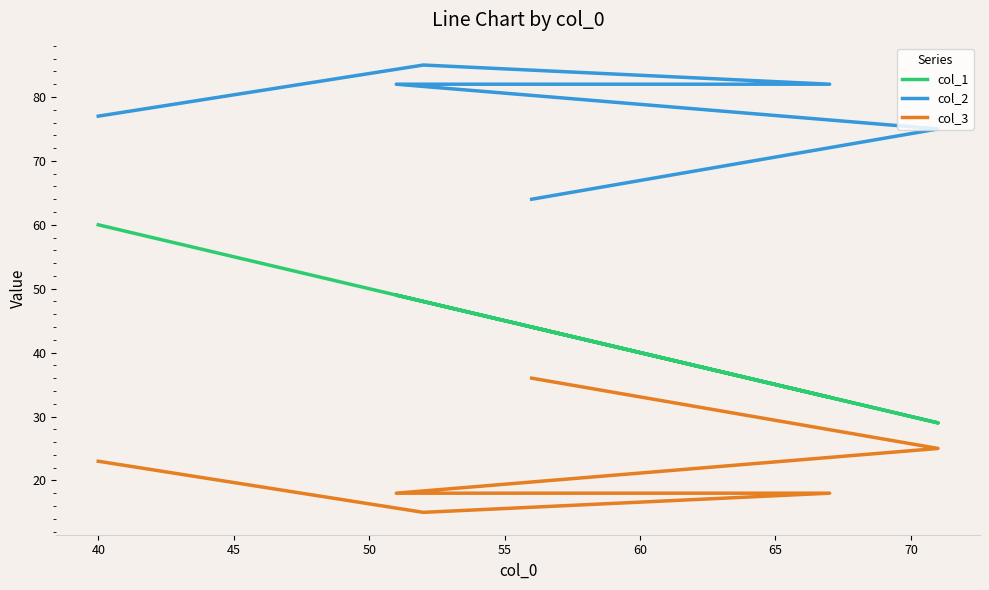

Rank the series by their maximum value, from highest to lowest.

col_2, col_1, col_3